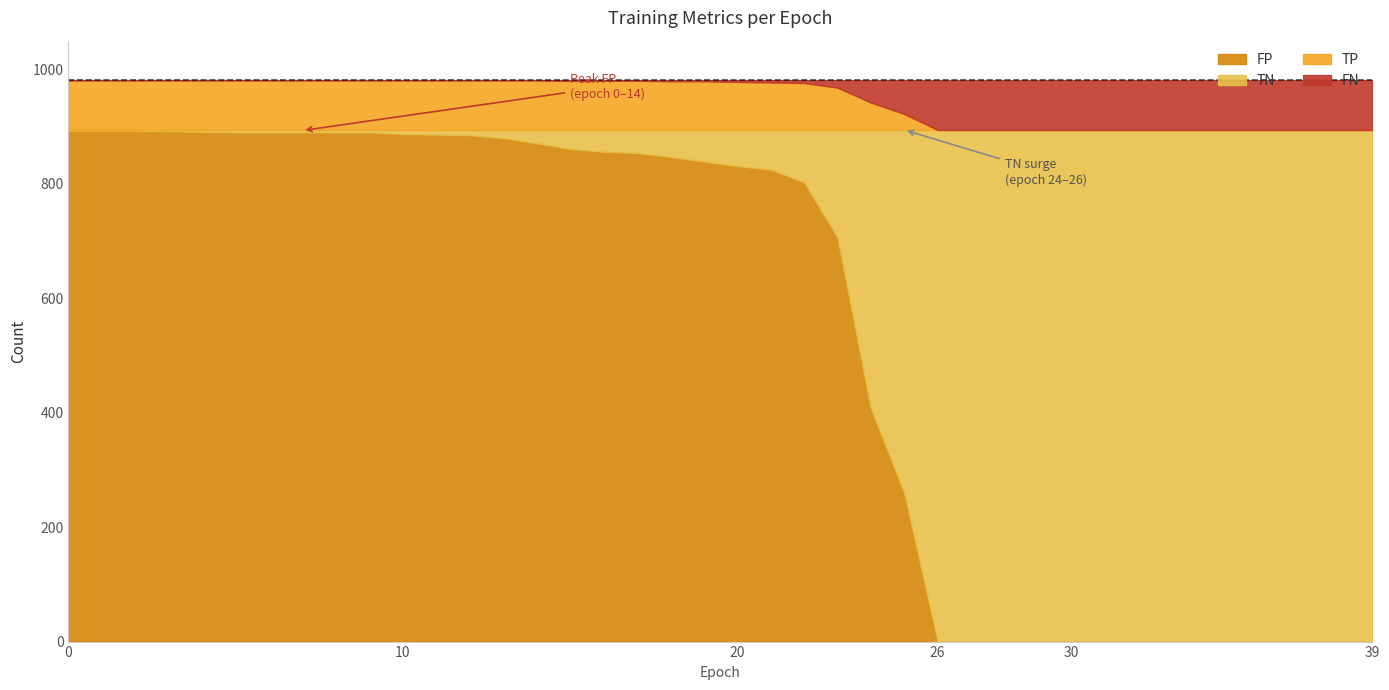

At 9, list the series in order from smallest to largest.

FN, TN, TP, FP